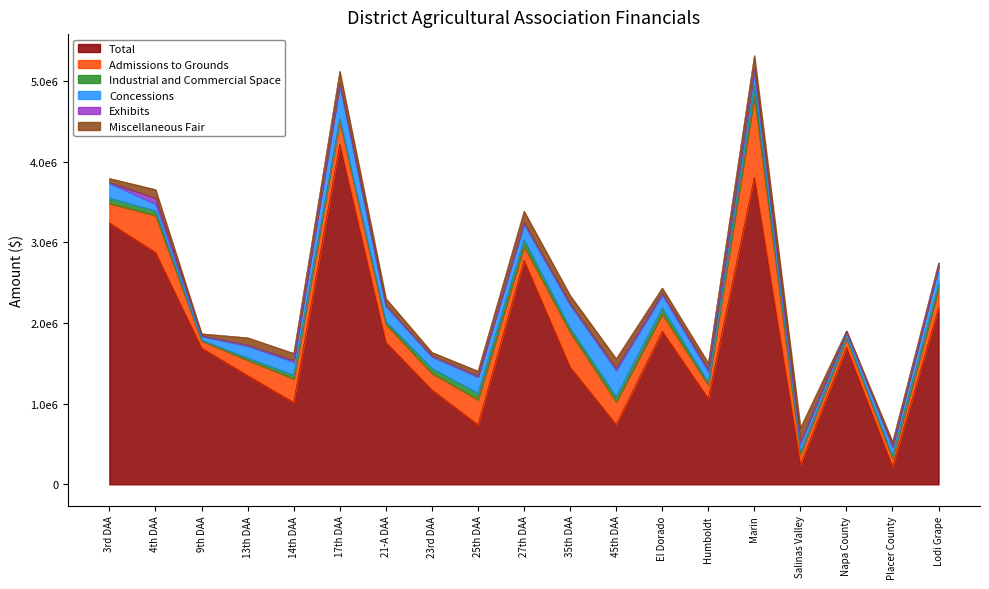

What is the difference between the maximum and minimum values in the Concessions series?

371015